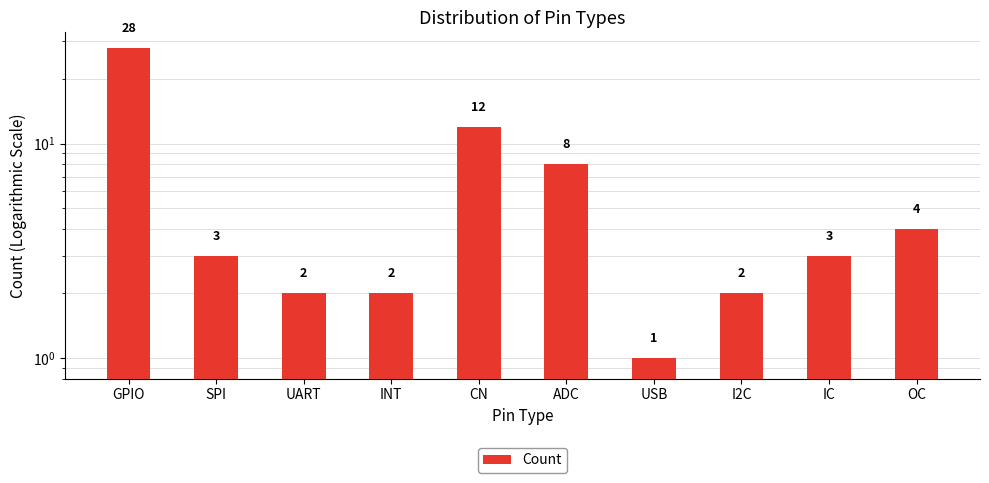

The value at ADC is 12. True or false?

False